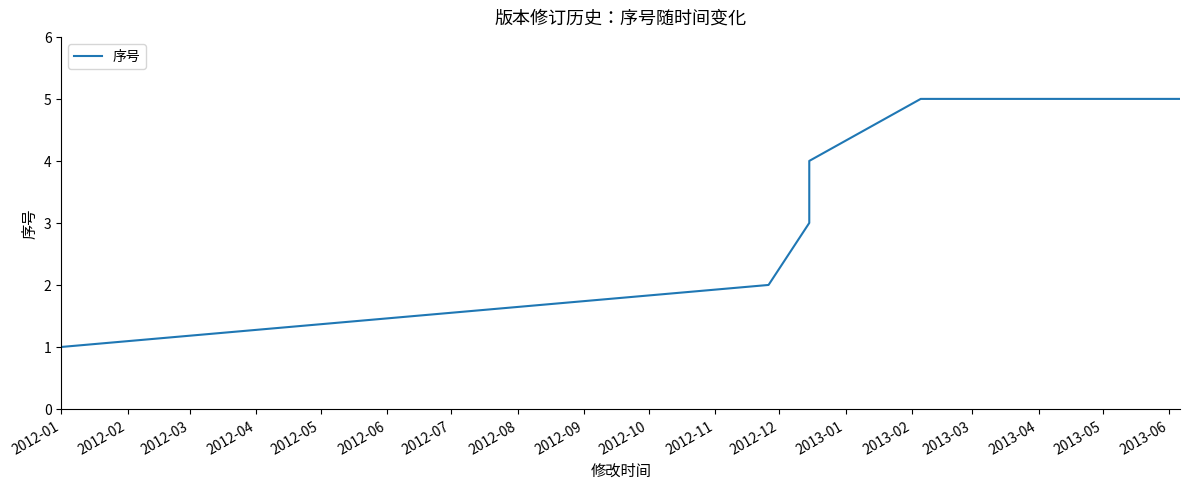

At which category does the chart reach its minimum across all series?

2012-01